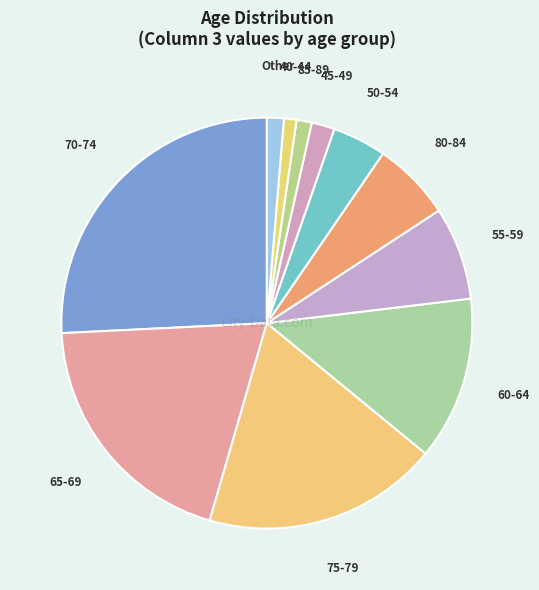

Is it true that 40-44 is 11% of the pie?

False